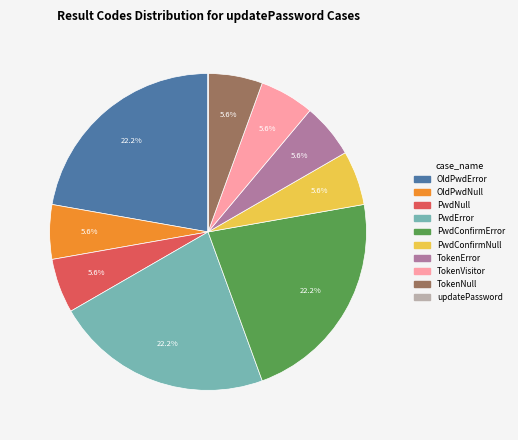

How much of the chart is everything except PwdConfirmNull?

94.4%